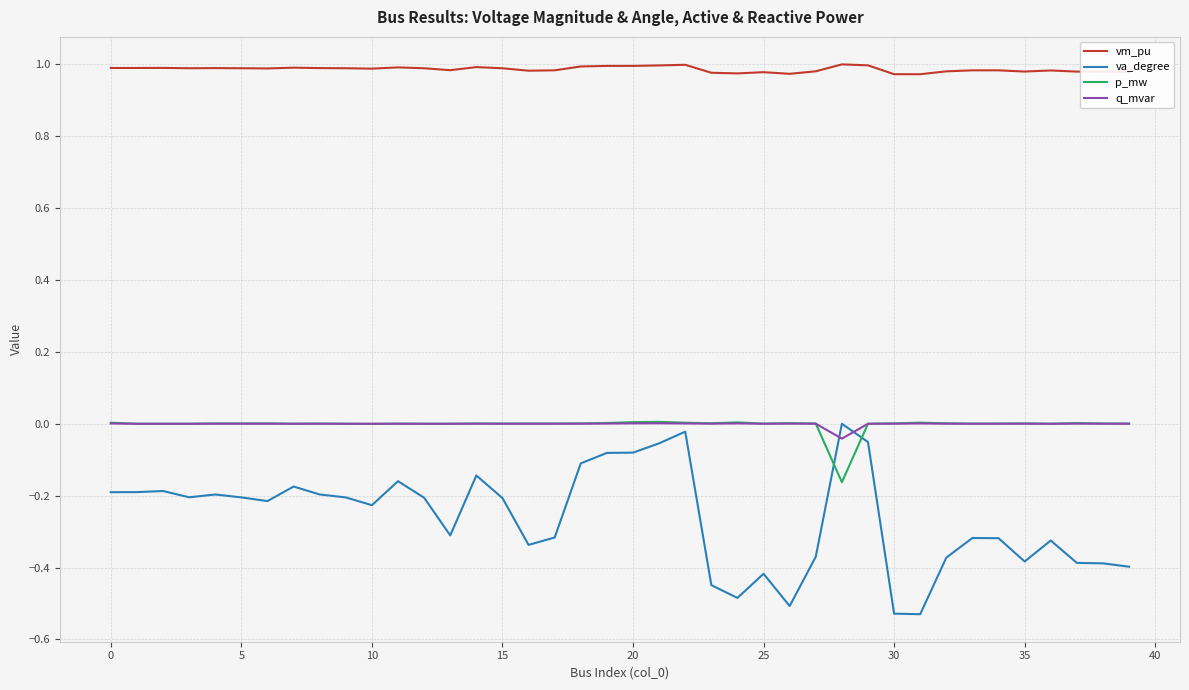

Which series has the largest range (max minus min)?

va_degree